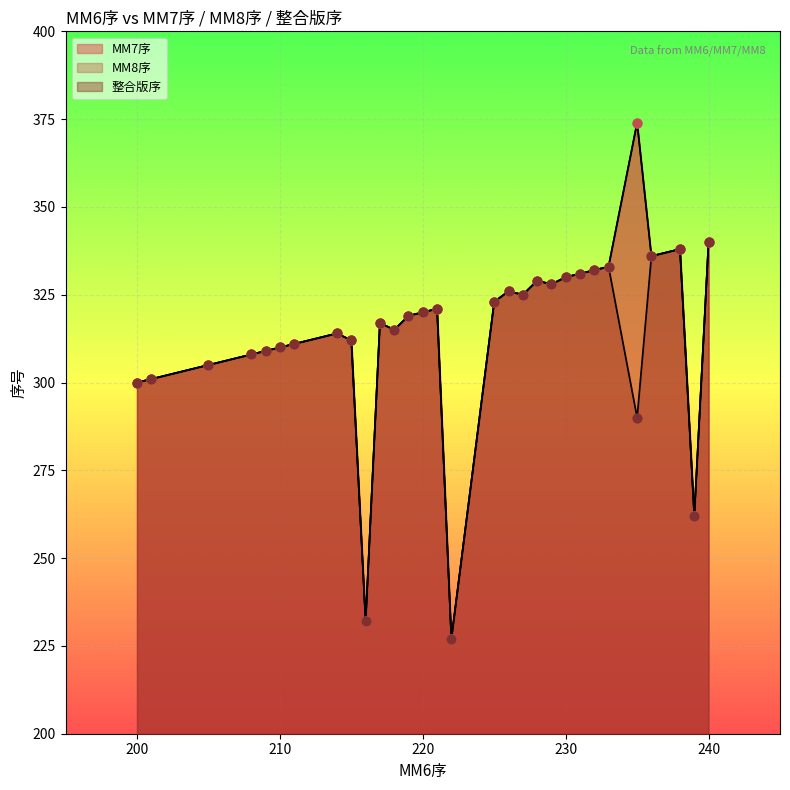

Is the value of MM8序 at 216 greater than the value of 整合版序 at 228?

No